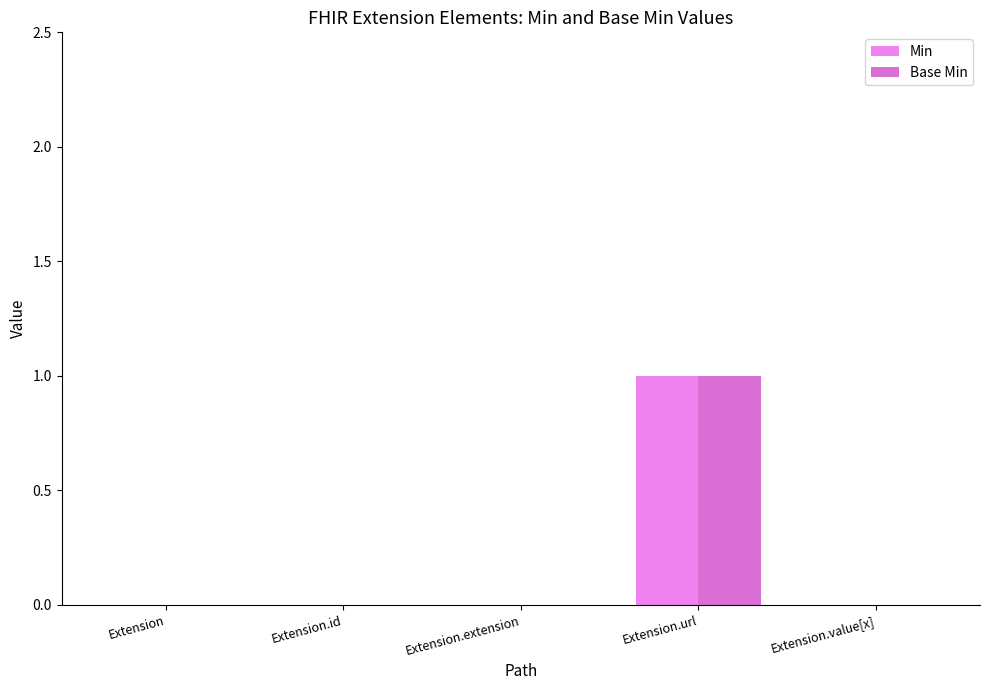

The Base Min series shows 0 at Extension.url. True or false?

False